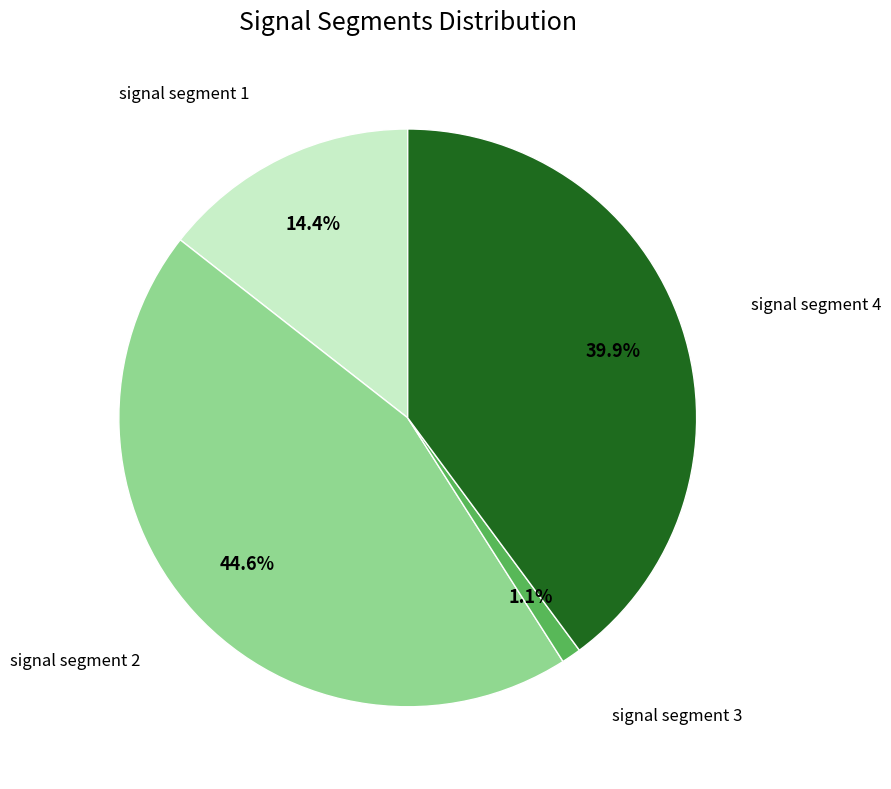

Does any single category account for the majority?

No